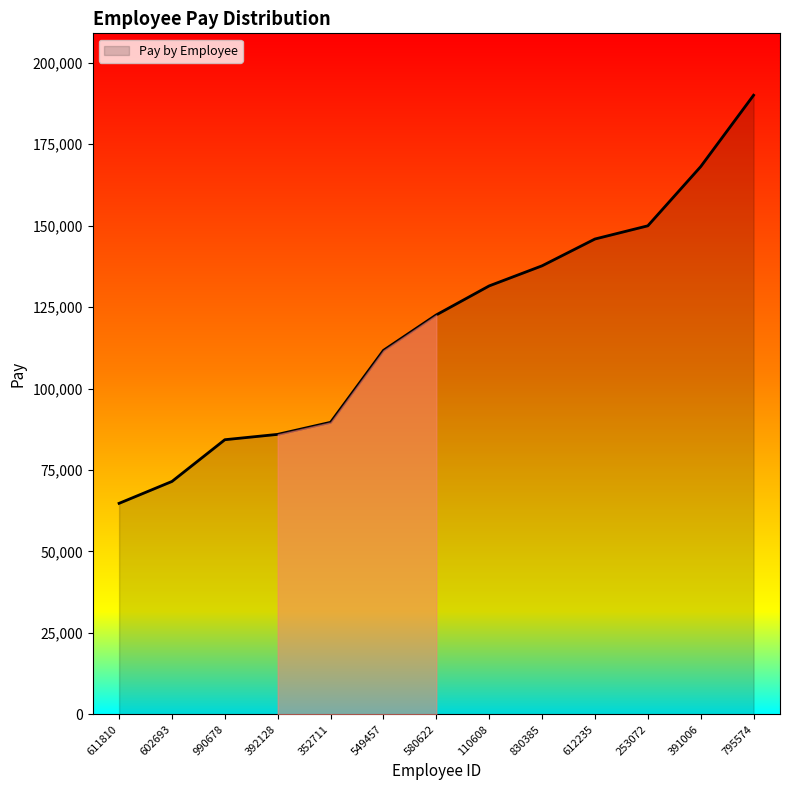

What is the difference between the maximum and minimum values?

125267